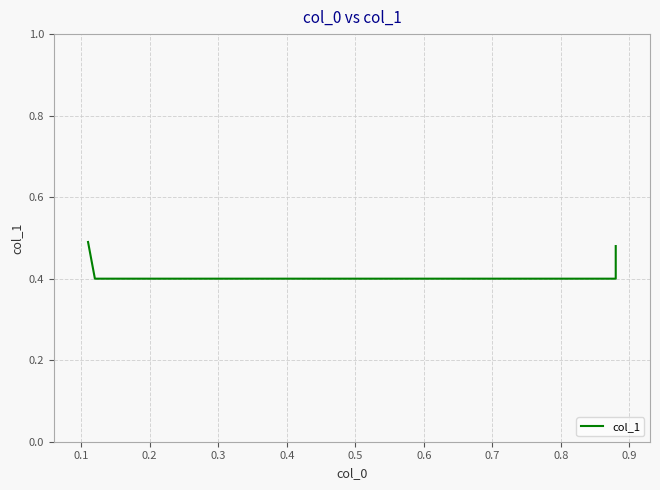

Where is the data nearest to the value 0?

0.1